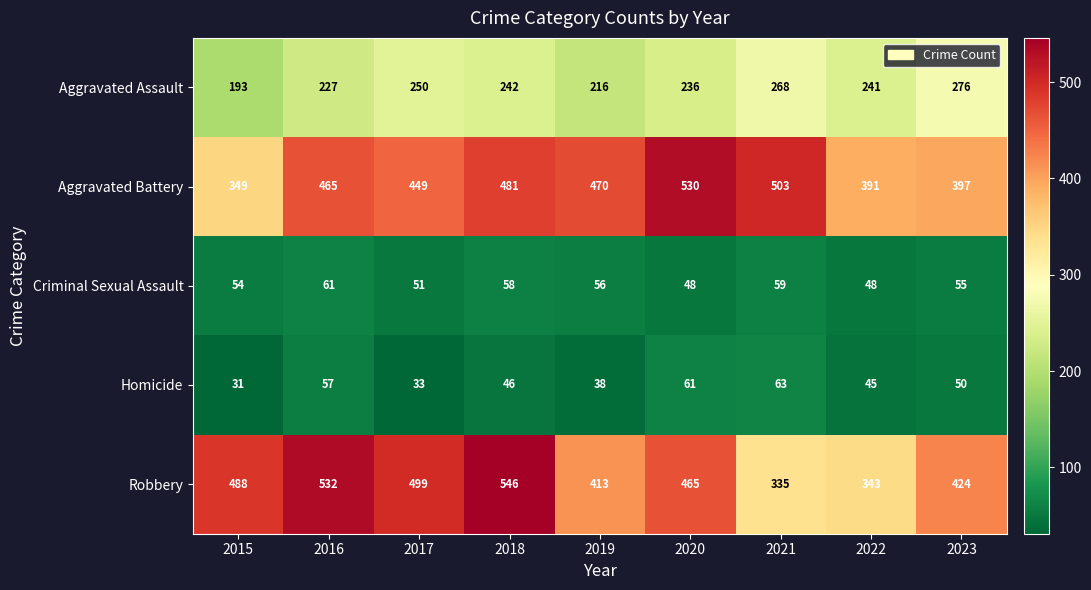

What is the maximum value shown in the chart?

546